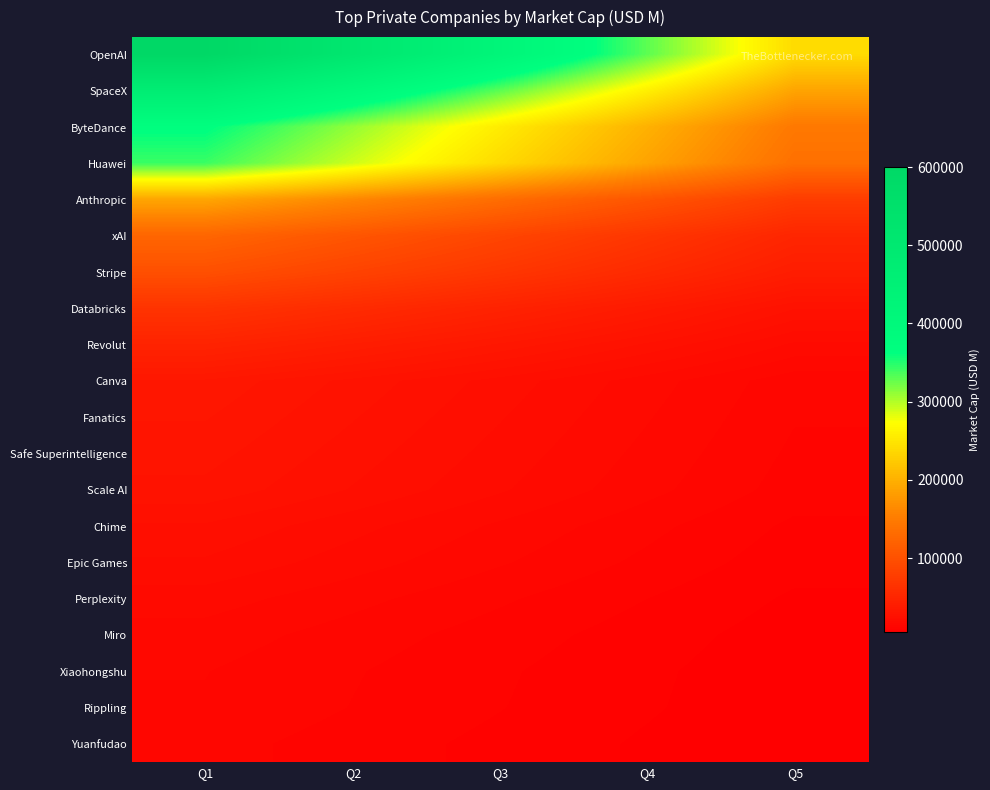

Reading left to right, extract all data points from this chart.

OpenAI: Q1=600000.0	Q2=510000.0	Q3=420000.0	Q4=330000.0	Q5=240000.0
SpaceX: Q1=472000.0	Q2=401200.0	Q3=330400.0	Q4=259600.0	Q5=188800.0
ByteDance: Q1=365400.0	Q2=310590.0	Q3=255780.0	Q4=200970.0	Q5=146160.0
Huawei: Q1=342000.0	Q2=290700.0	Q3=239400.0	Q4=188100.0	Q5=136800.0
Anthropic: Q1=190400.0	Q2=161840.0	Q3=133280.0	Q4=104720.0	Q5=76160.0
xAI: Q1=124300.0	Q2=105655.0	Q3=87010.0	Q4=68365.0	Q5=49720.0
Stripe: Q1=98820.0	Q2=83997.0	Q3=69174.0	Q4=54351.0	Q5=39528.0
Databricks: Q1=65720.0	Q2=55862.0	Q3=46004.0	Q4=36146.0	Q5=26288.0
Revolut: Q1=46800.0	Q2=39780.0	Q3=32760.0	Q4=25740.0	Q5=18720.0
Canva: Q1=32640.0	Q2=27744.0	Q3=22848.0	Q4=17952.0	Q5=13056.0
Fanatics: Q1=31000.0	Q2=26350.0	Q3=21700.0	Q4=17050.0	Q5=12400.0
Safe Superintelligence: Q1=29400.0	Q2=24990.0	Q3=20580.0	Q4=16170.0	Q5=11760.0
Scale AI: Q1=27840.0	Q2=23664.0	Q3=19488.0	Q4=15312.0	Q5=11136.0
Chime: Q1=23500.0	Q2=19975.0	Q3=16450.0	Q4=12925.0	Q5=9400.0
Epic Games: Q1=21160.0	Q2=17986.0	Q3=14812.0	Q4=11638.0	Q5=8464.0
Perplexity: Q1=18000.0	Q2=15300.0	Q3=12600.0	Q4=9900.0	Q5=7200.0
Miro: Q1=15840.0	Q2=13464.0	Q3=11088.0	Q4=8712.0	Q5=6336.0
Xiaohongshu: Q1=14620.0	Q2=12427.0	Q3=10234.0	Q4=8041.0	Q5=5848.0
Rippling: Q1=14280.0	Q2=12138.0	Q3=9996.0	Q4=7854.0	Q5=5712.0
Yuanfudao: Q1=13120.0	Q2=11152.0	Q3=9184.0	Q4=7216.0	Q5=5248.0